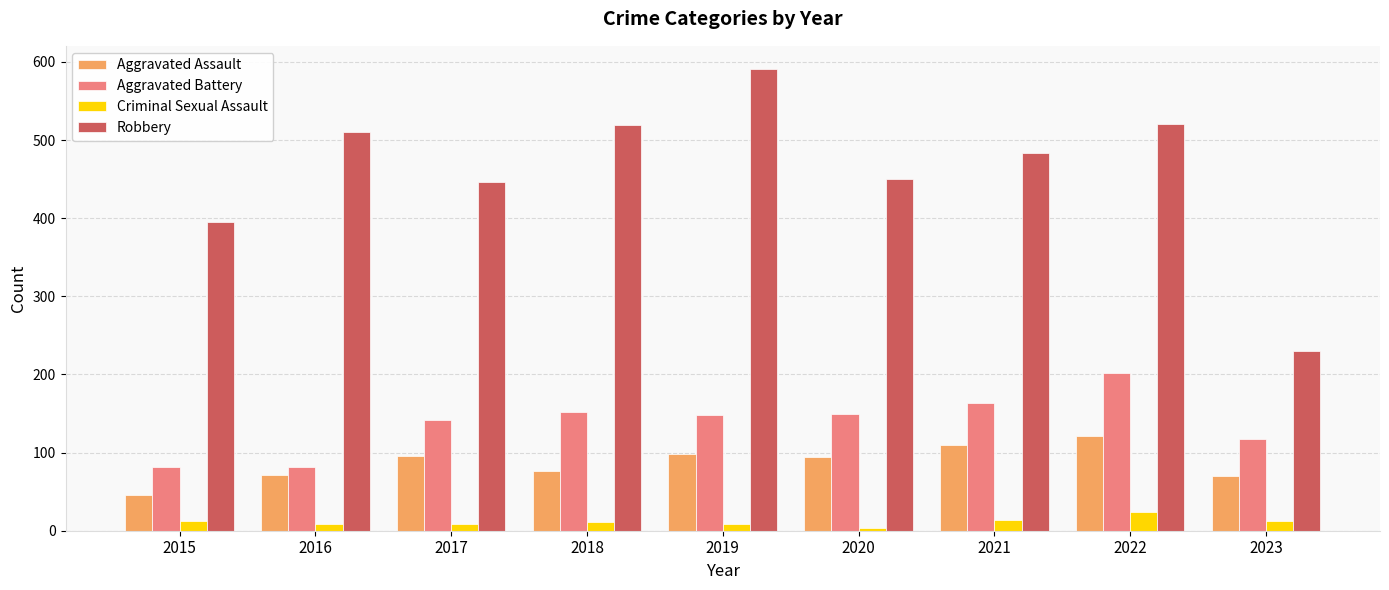

What is the difference between the Robbery values at 2023 and 2018?

289